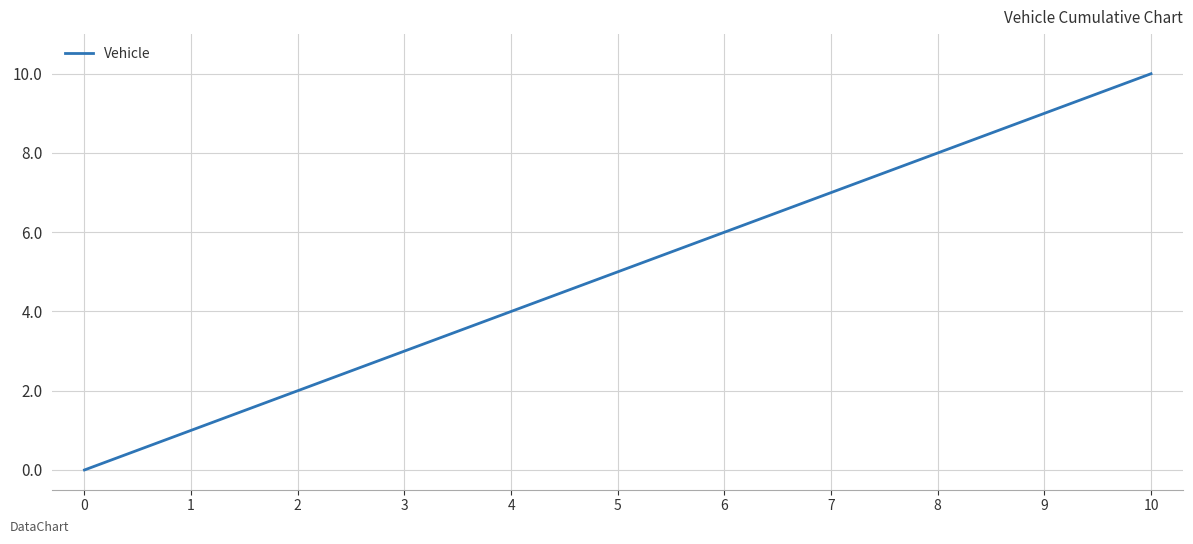

What is the difference between the maximum and minimum values?

10